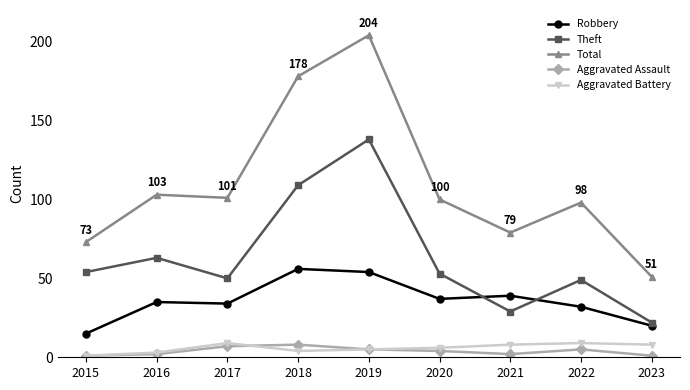

What is the approximate value of Aggravated Assault at 2019?

5